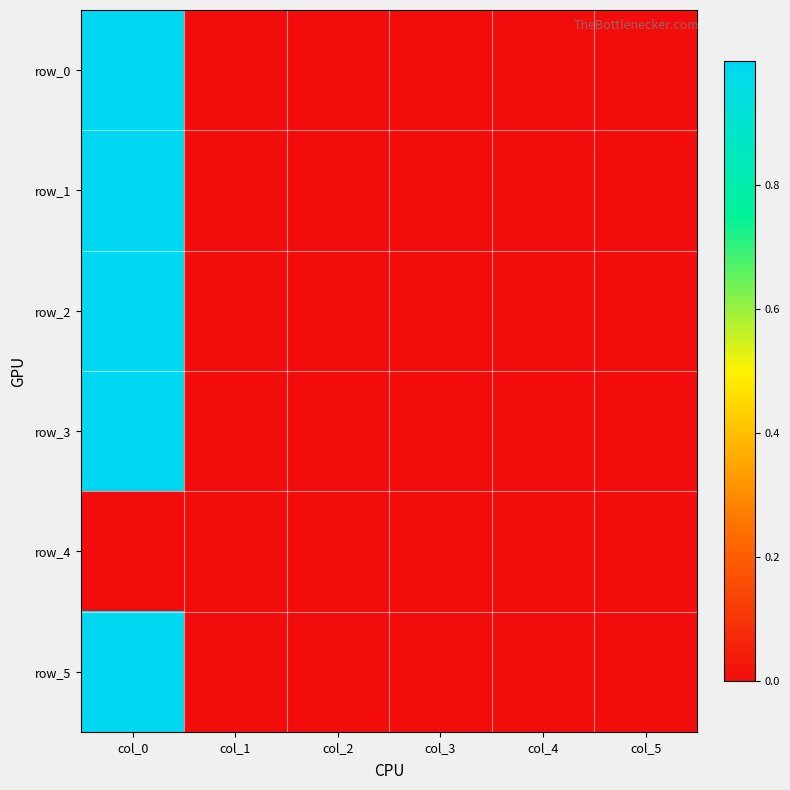

Which series changed the most between col_2 and col_5?

row_1